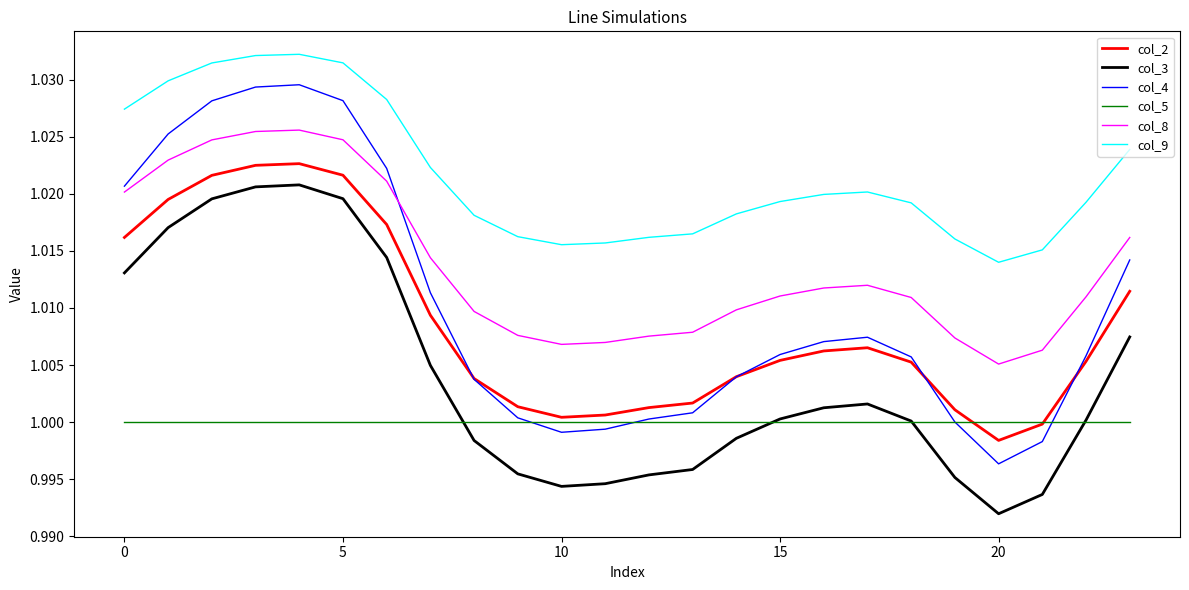

True or false: col_9 and col_3 cross at least once.

False